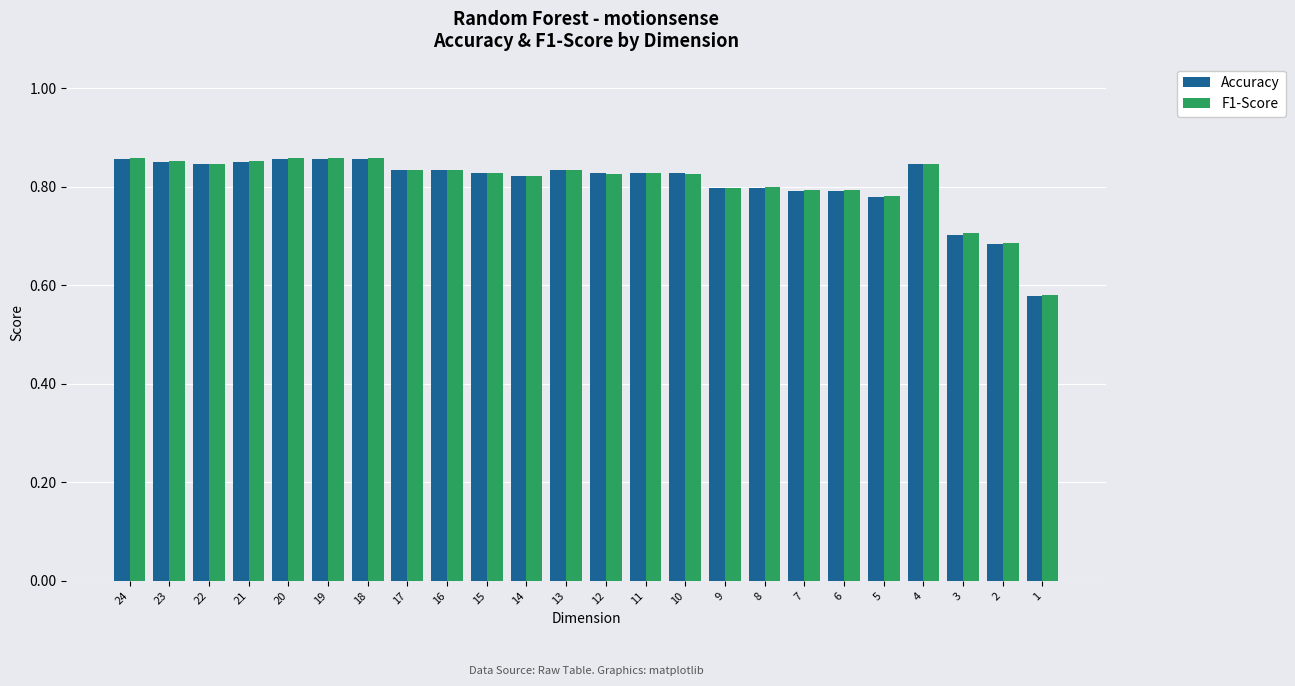

What is the difference between the maximum and minimum values in the Accuracy series?

0.3